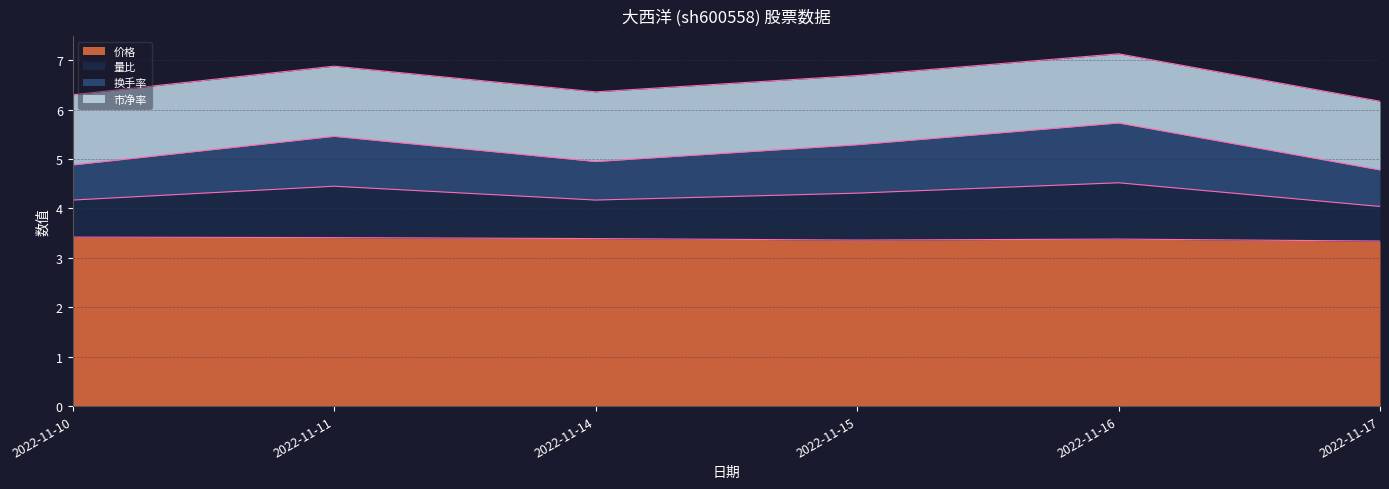

True or false: 量比 has a value of 1.7 at 2022-11-10.

False